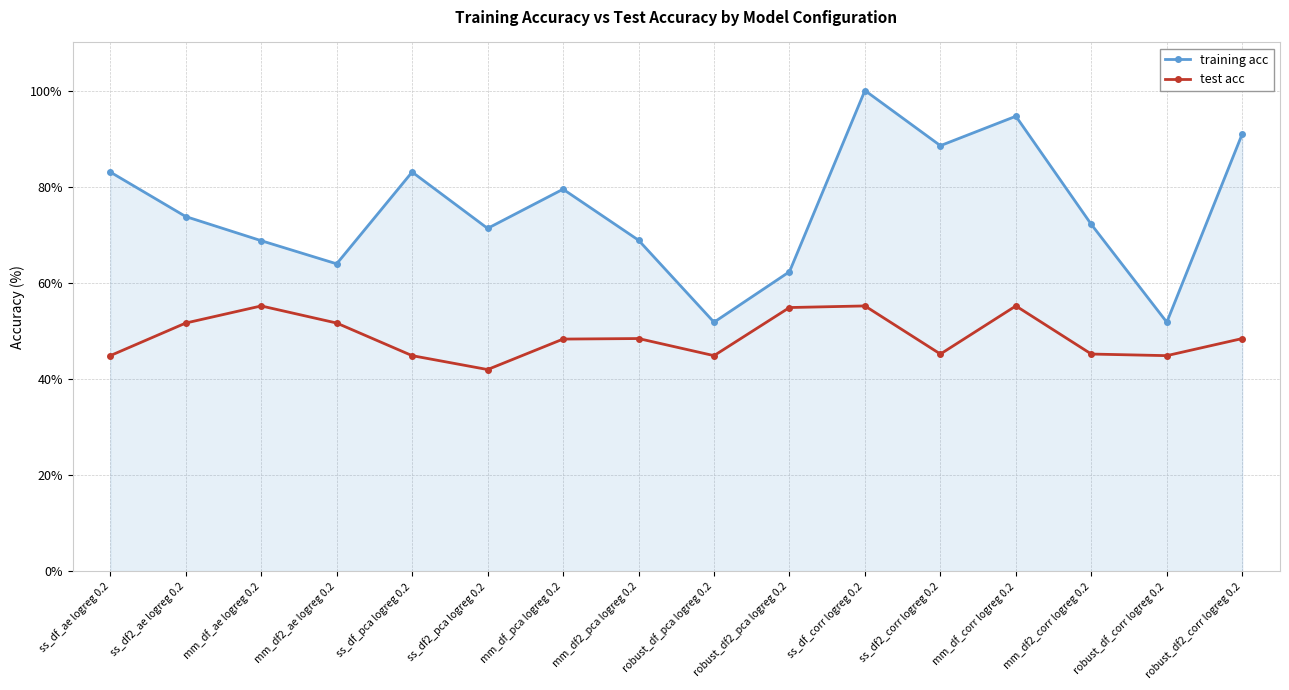

Which series has the largest range (max minus min)?

training acc